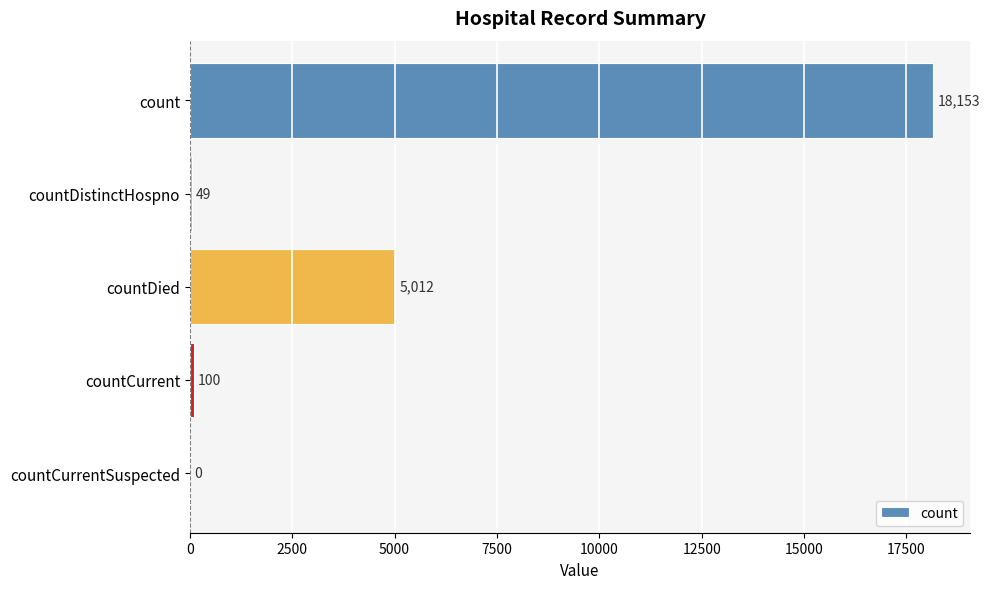

The value at countCurrent is 100. True or false?

True